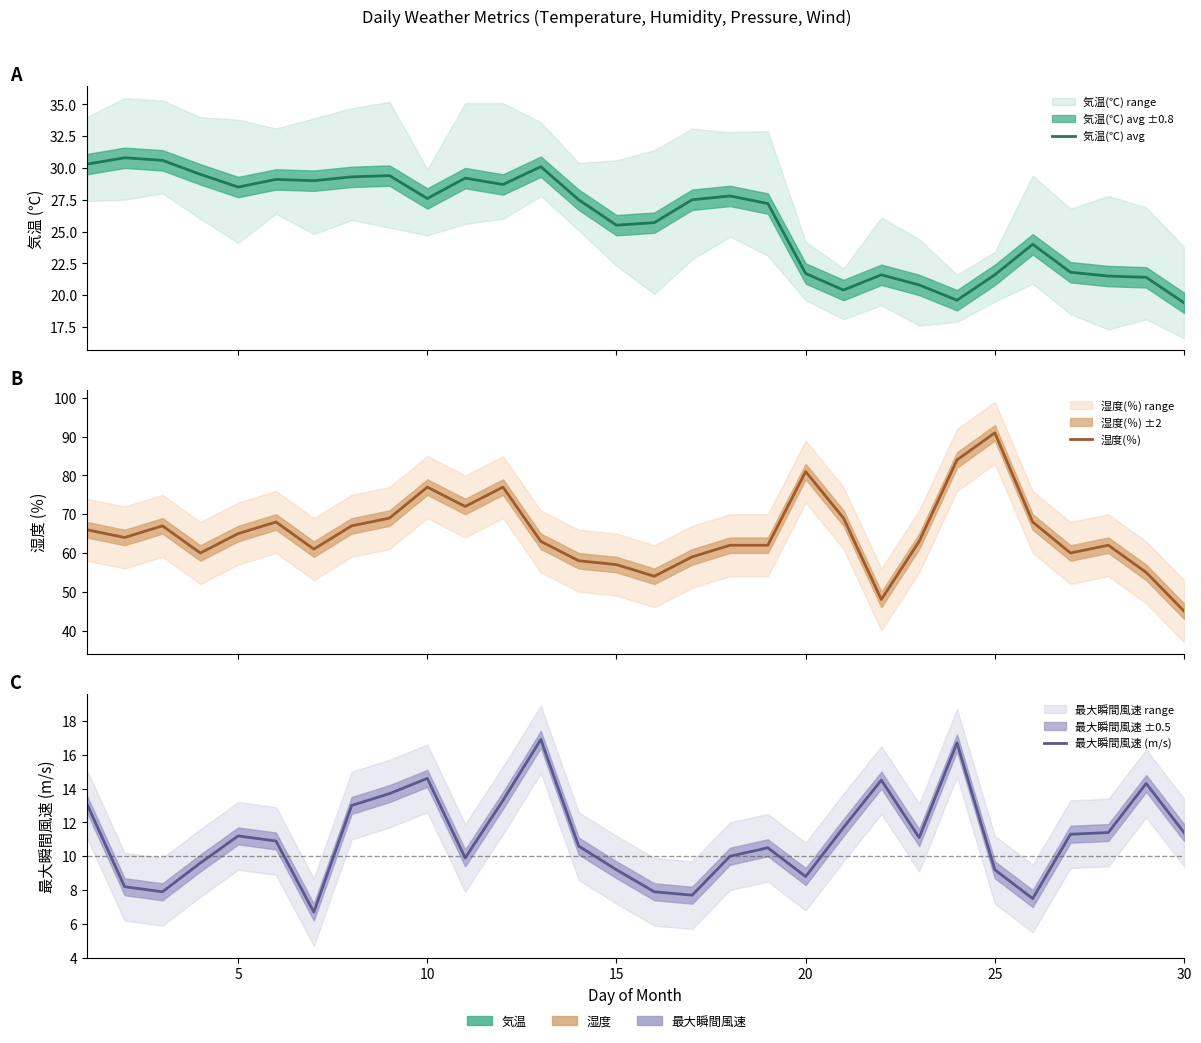

How many interior local valleys does the 湿度(％) series have?

7